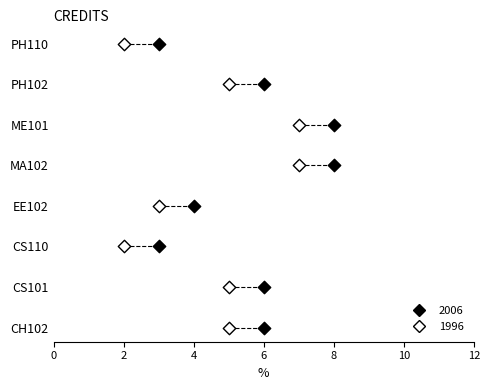

What are all the series names shown in the legend?

2006, 1996